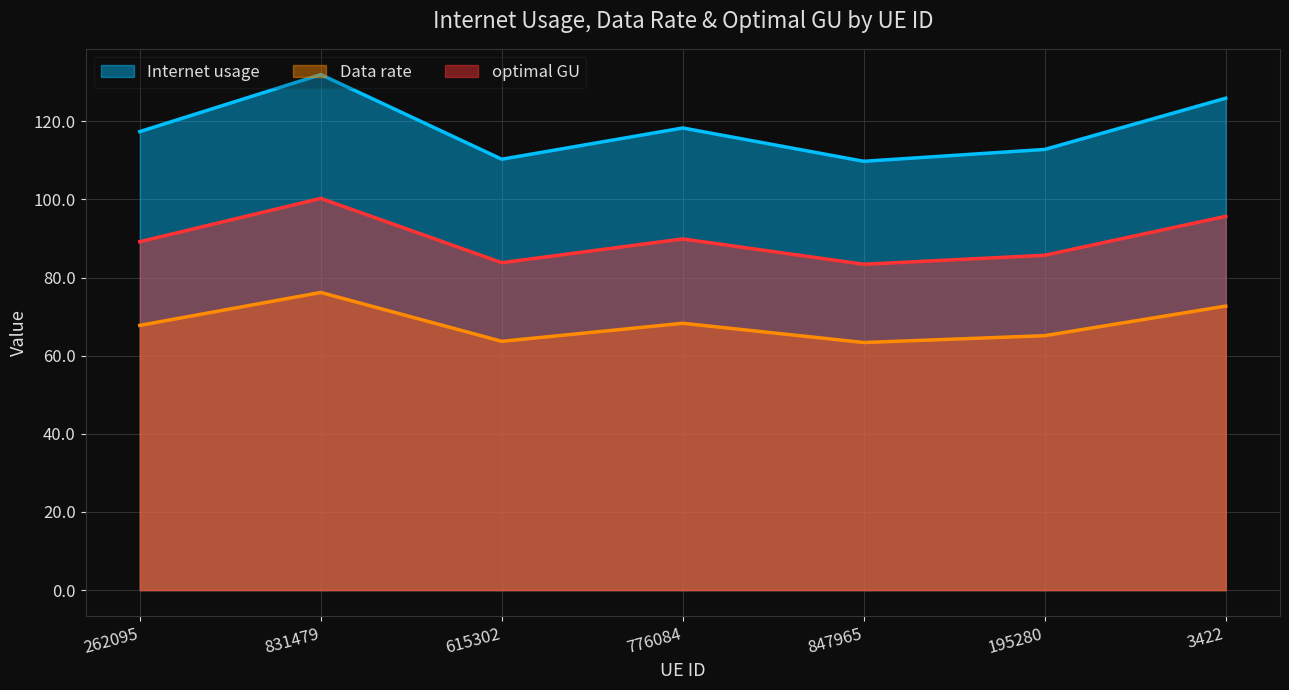

At how many categories does at least one series exceed 96?

7